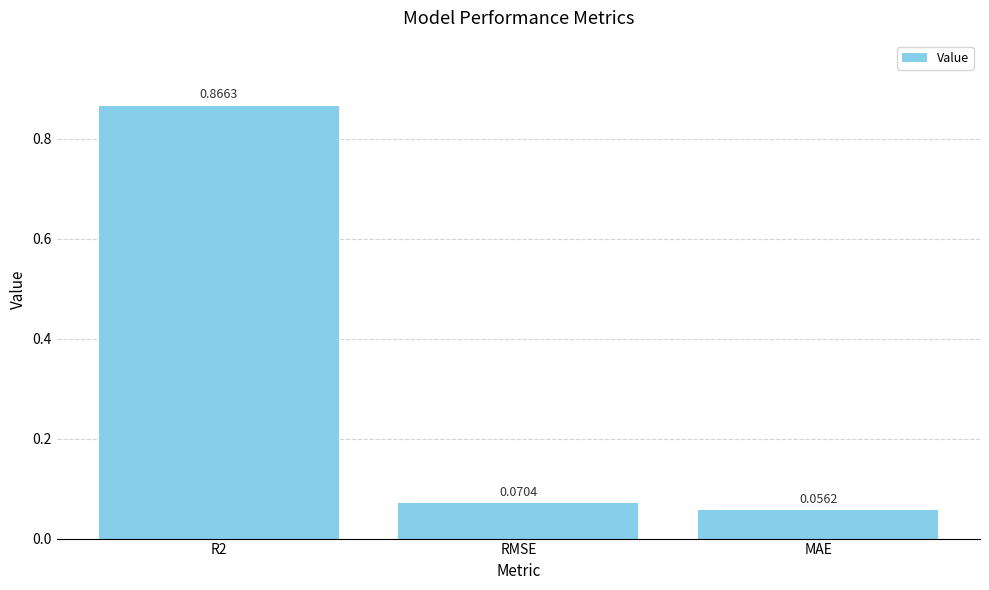

What is the change in value from R2 to RMSE?

-0.8